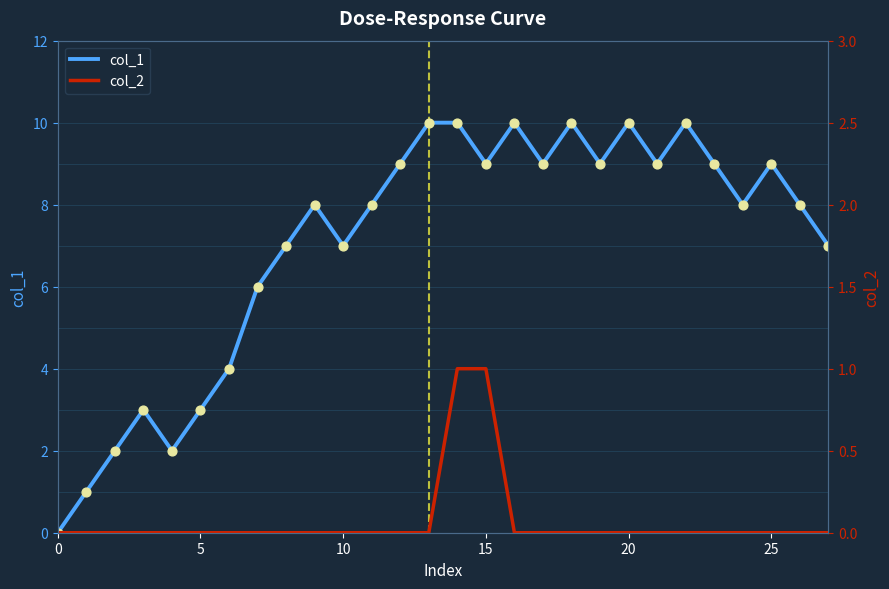

What are all the series names shown in the legend?

col_1, col_2